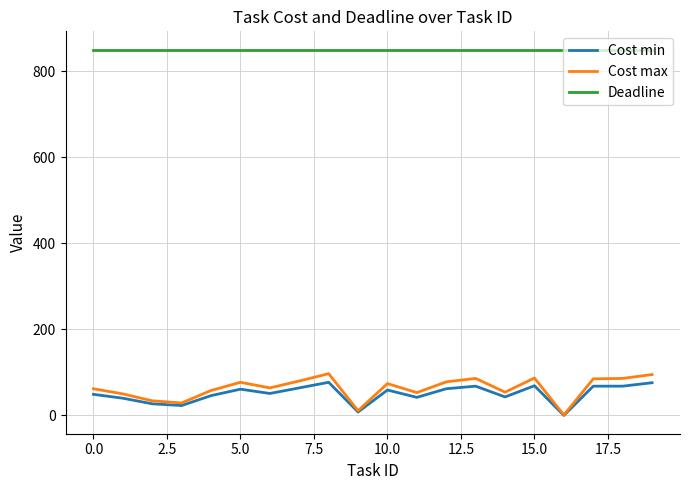

What is the maximum value for Cost max?

97